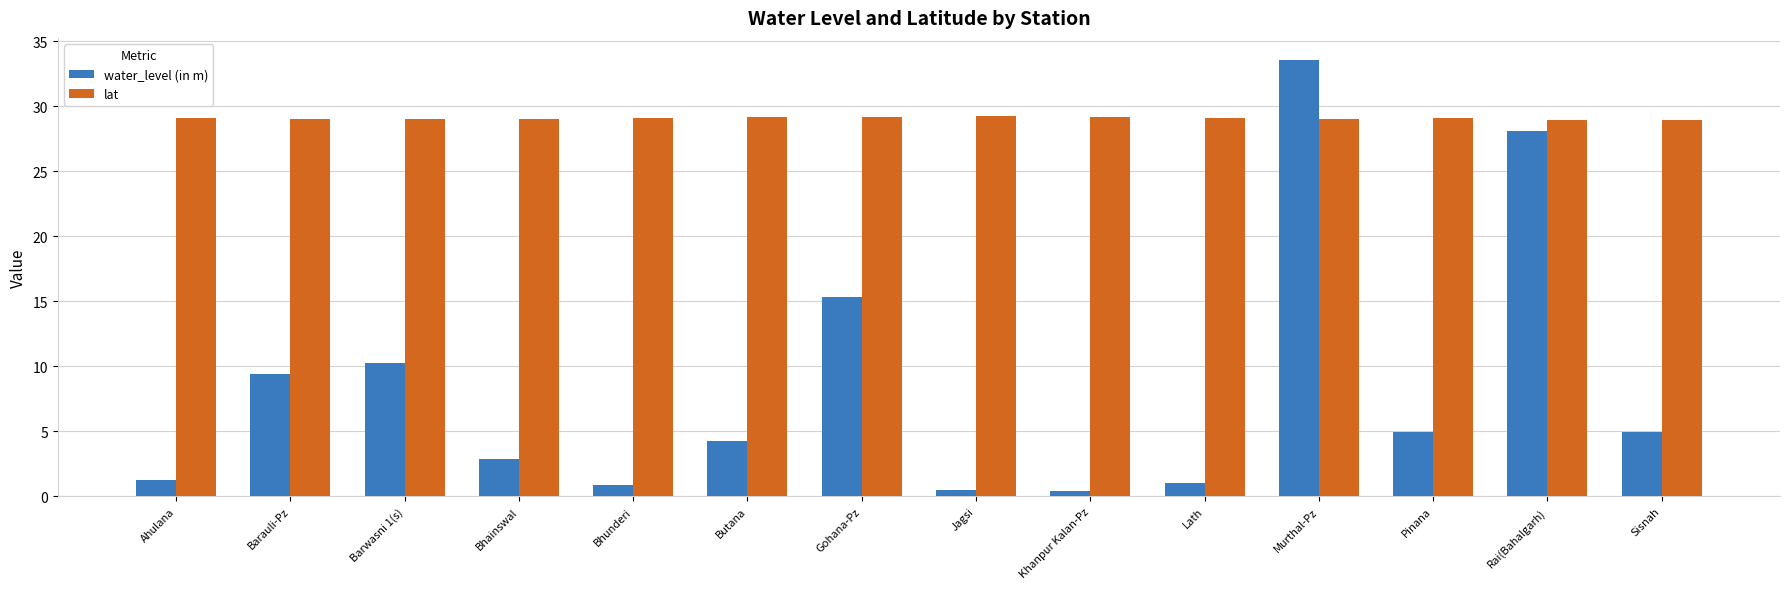

Is it true that lat equals 46.3 at Murthal-Pz?

False